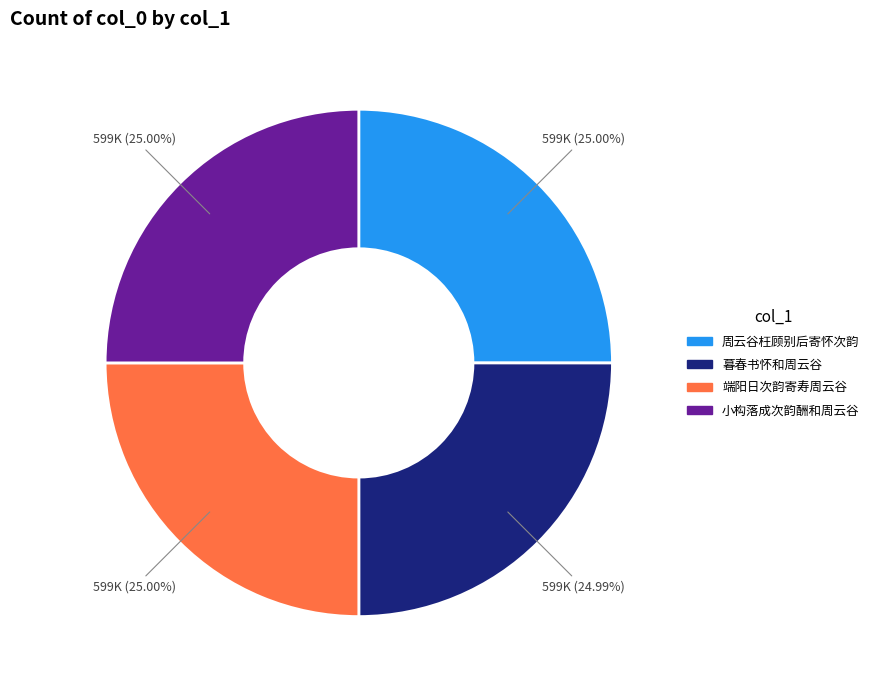

Count the number of slices in the pie.

4